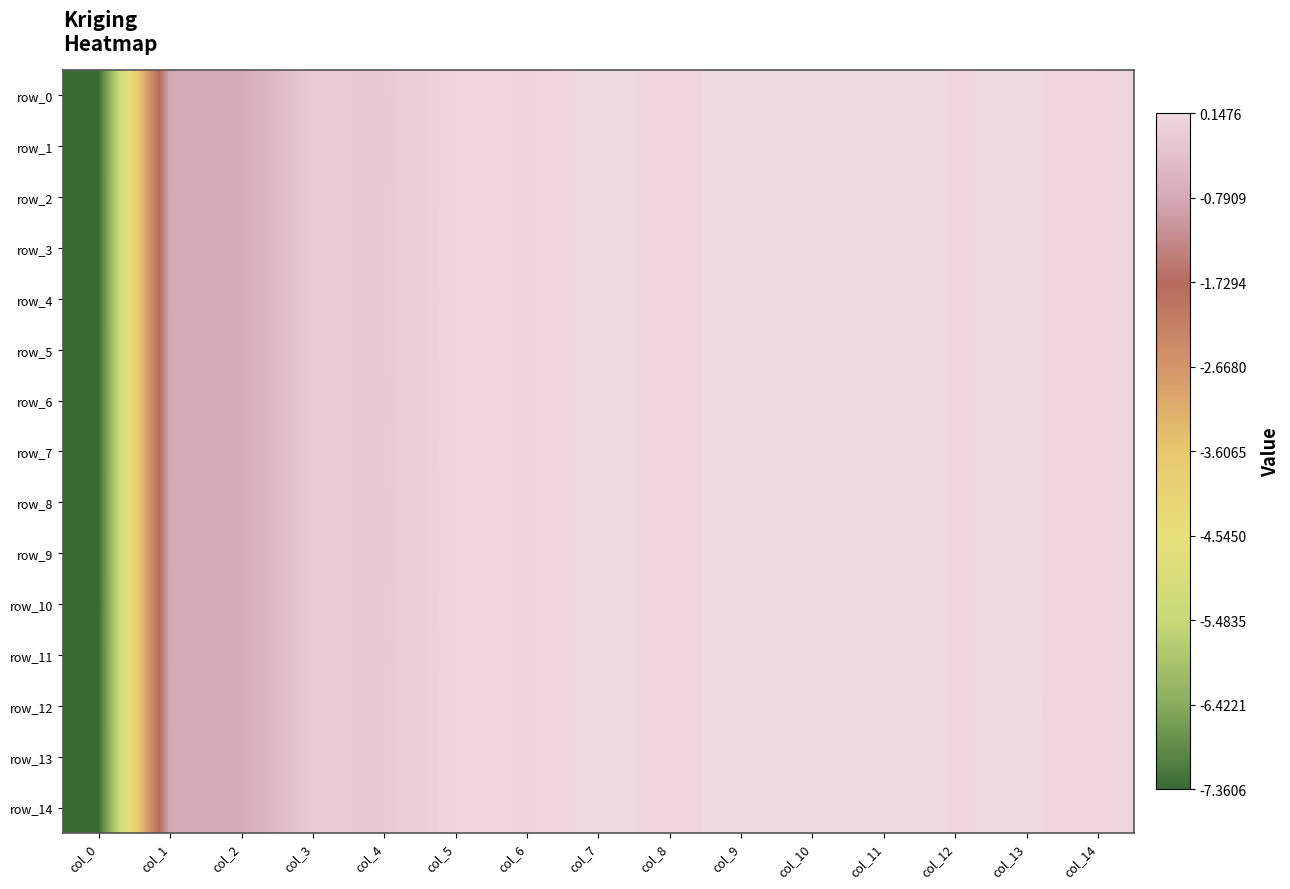

True or false: row_14 has a value of -0.8 at col_2.

True